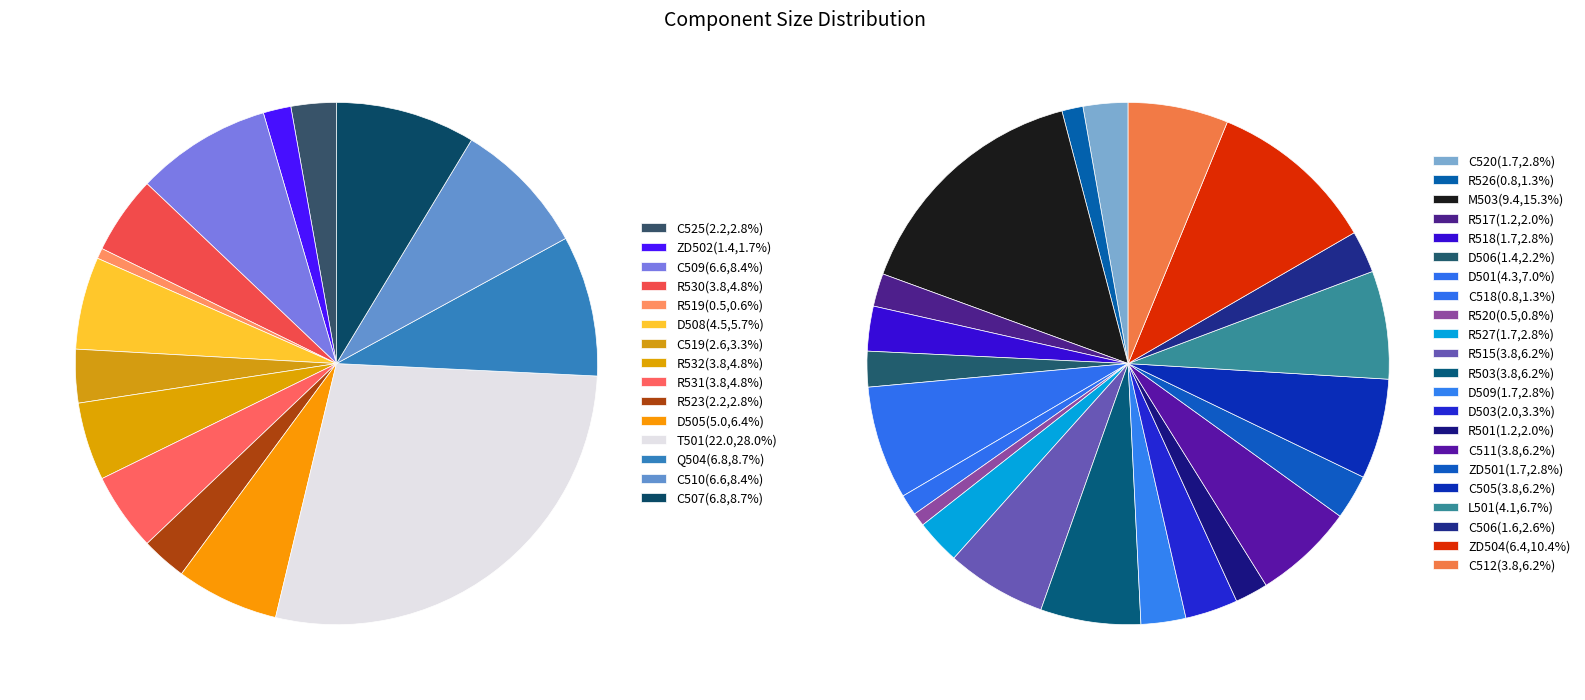

The R530 slice represents 5% of the pie. True or false?

True